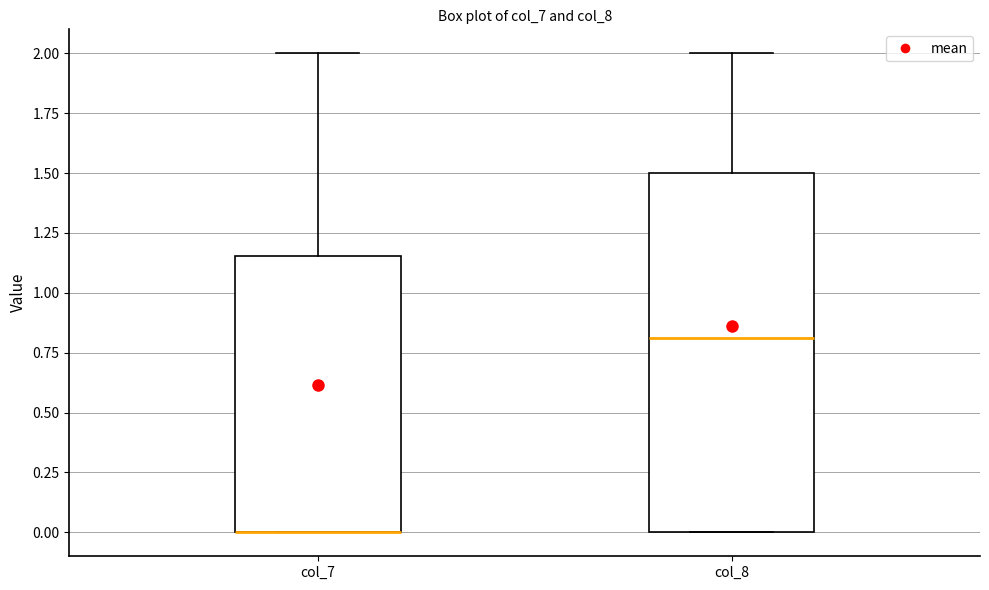

Reading left to right, transcribe this box plot: for each box, give where its median line is, the range the box spans, and where its two whiskers end, as read against the y-axis. The values are not printed on the chart, so give them approximately, as read against the axis.

col_7: median 0.00 (drawn on the box's lower edge), box 0.00 to 1.15, whiskers 0.00 to 2.00
col_8: median 0.80, box 0.00 to 1.50, whiskers 0.00 to 2.00